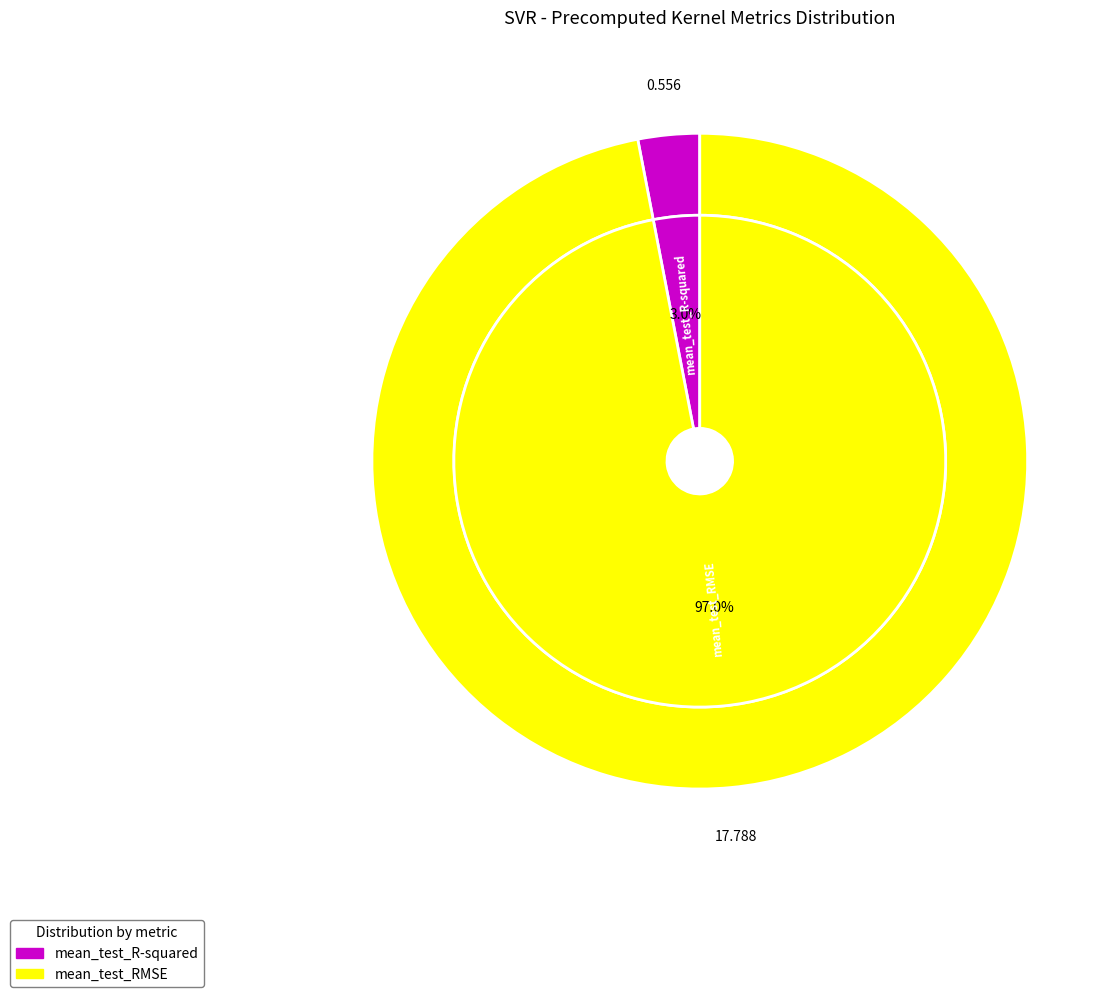

Which slice is the largest?

mean_test_RMSE